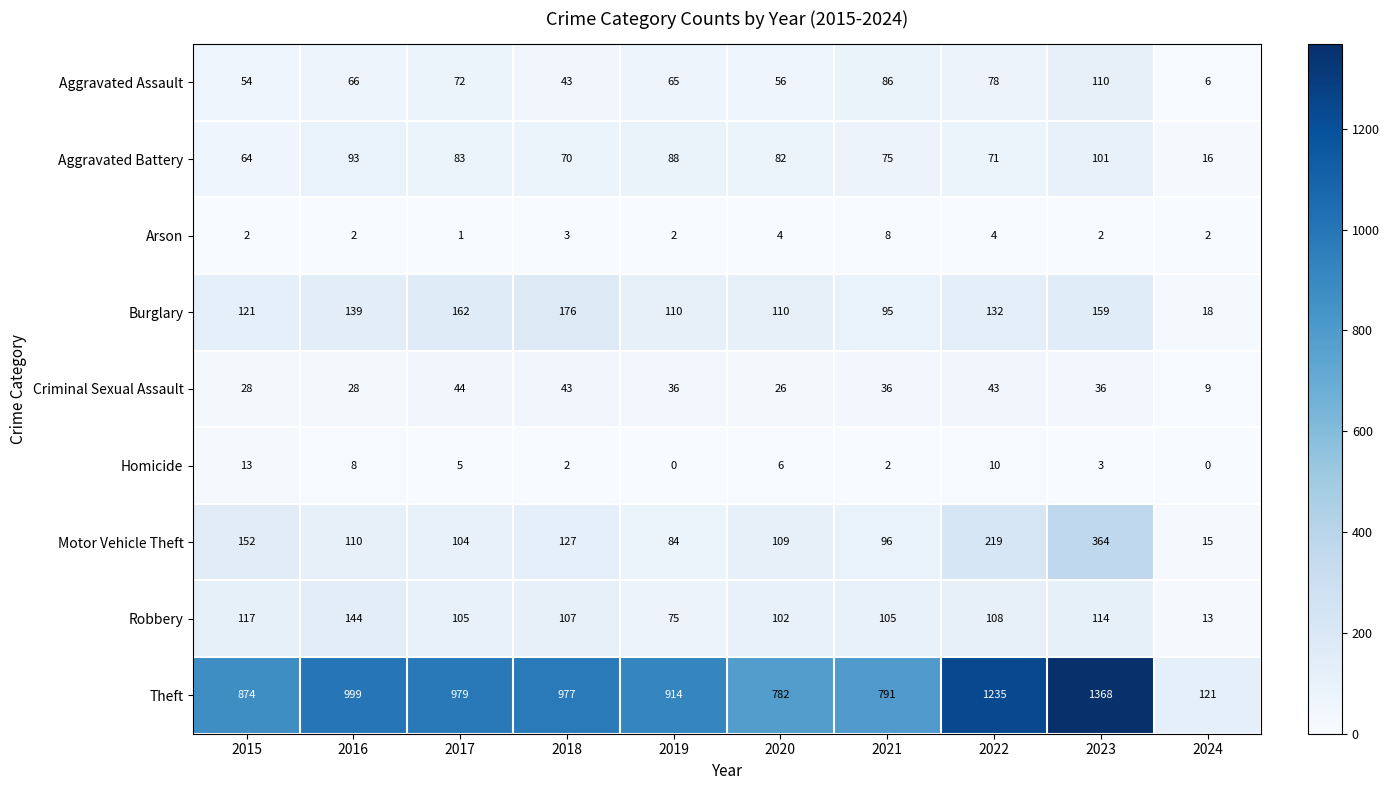

What is the total value across all series at 2020?

1277